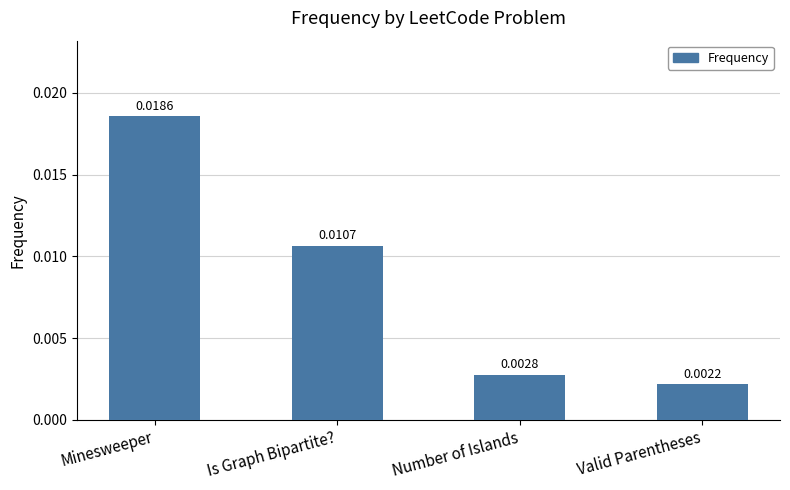

Between Number of Islands and Is Graph Bipartite?, which is larger?

Is Graph Bipartite?